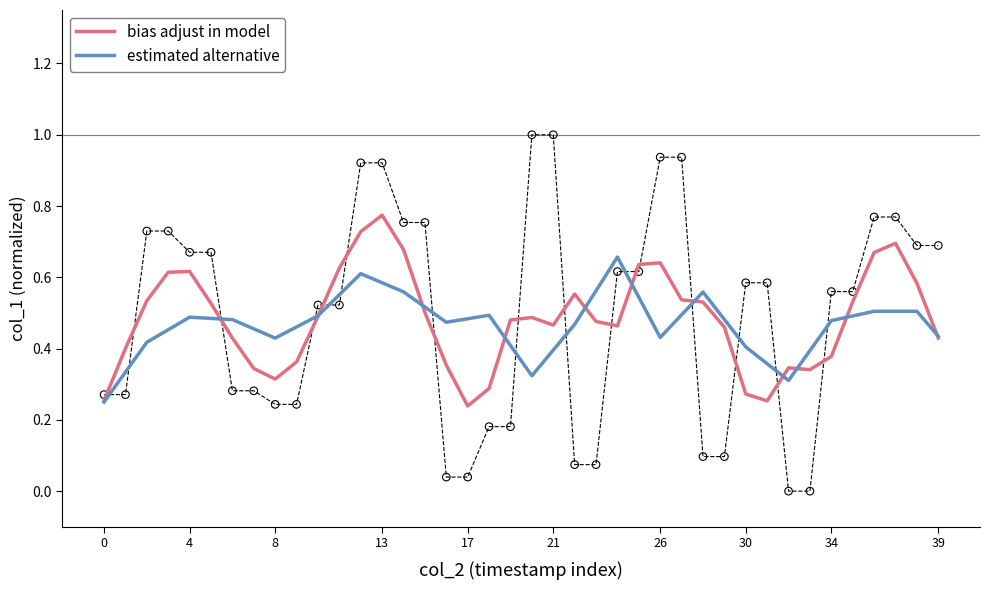

Is the value of bias adjust in model at 30 greater than the value of estimated alternative at 38?

No